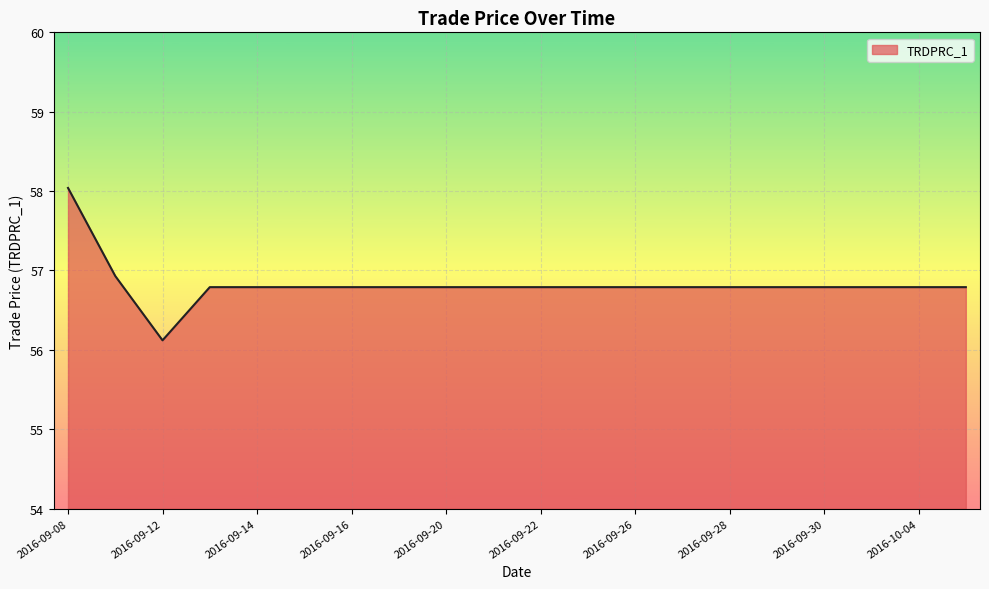

What is the average value?

56.8